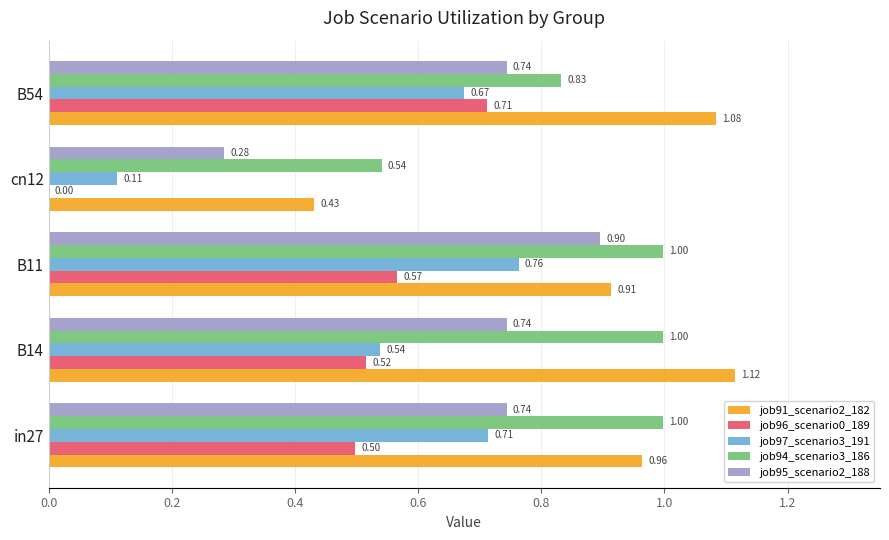

At which category is the sum across all series the highest?

B11